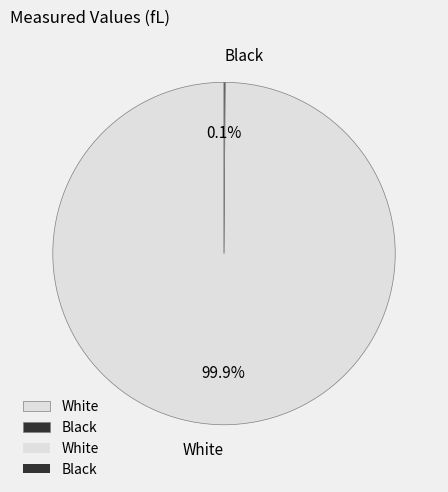

What is the largest slice in the pie chart?

White